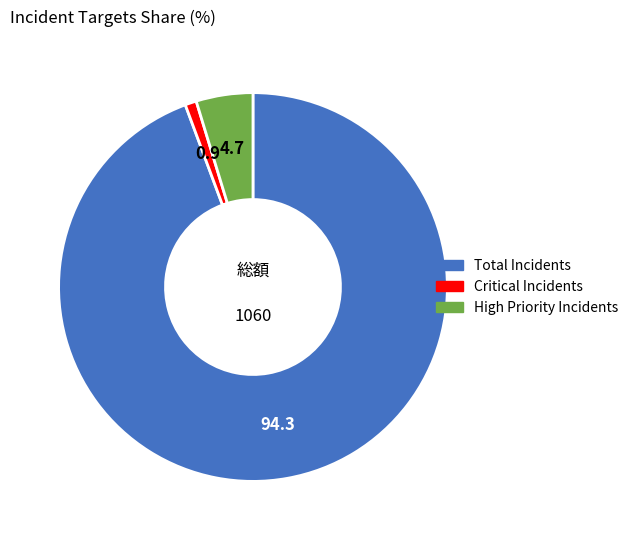

Does Total Incidents represent more than half of the total?

Yes